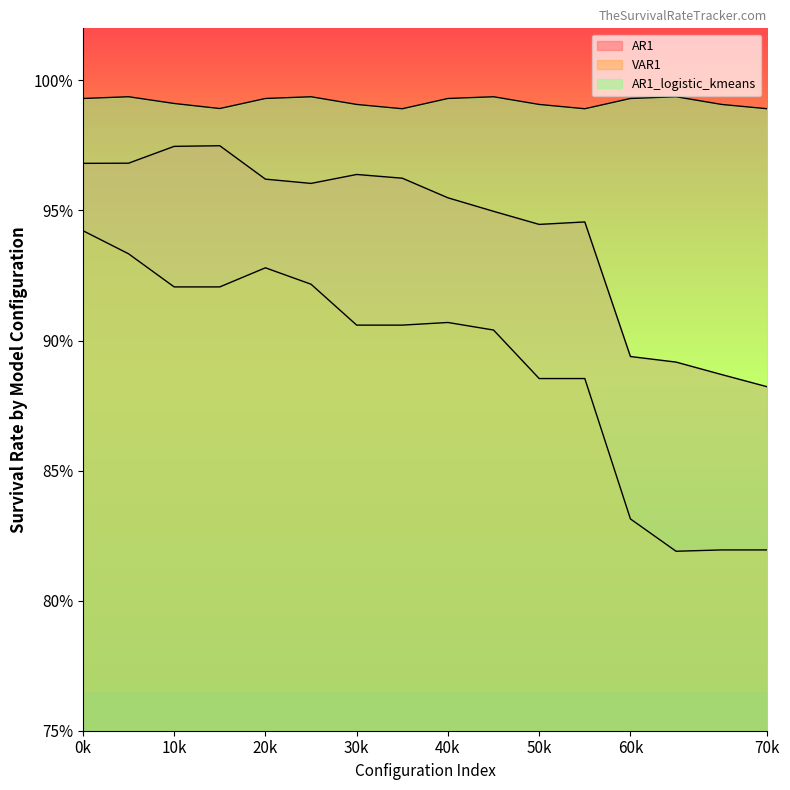

How many series are shown in this chart?

3